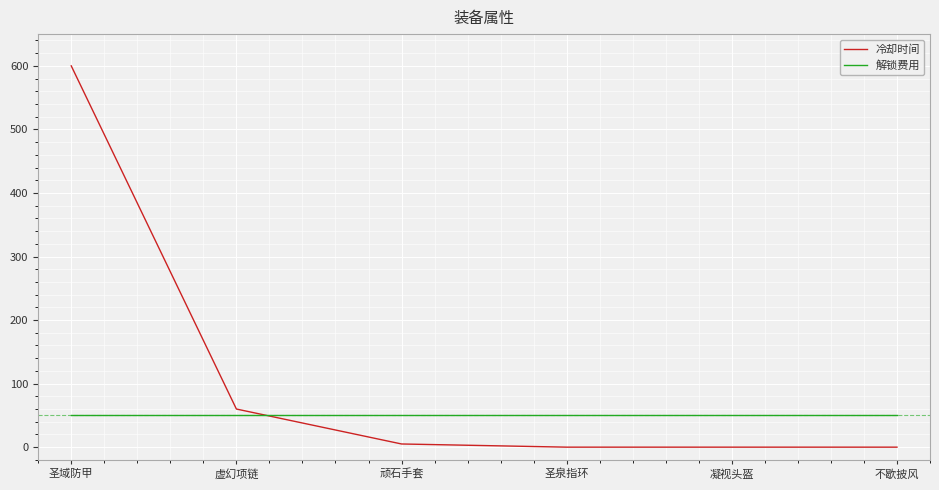

Which series ends up on top after the final intersection of 冷却时间 and 解锁费用?

解锁费用